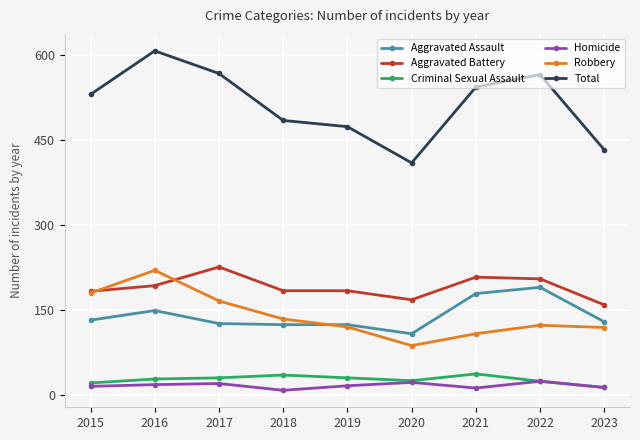

What is the total value across all series at 2023?

866